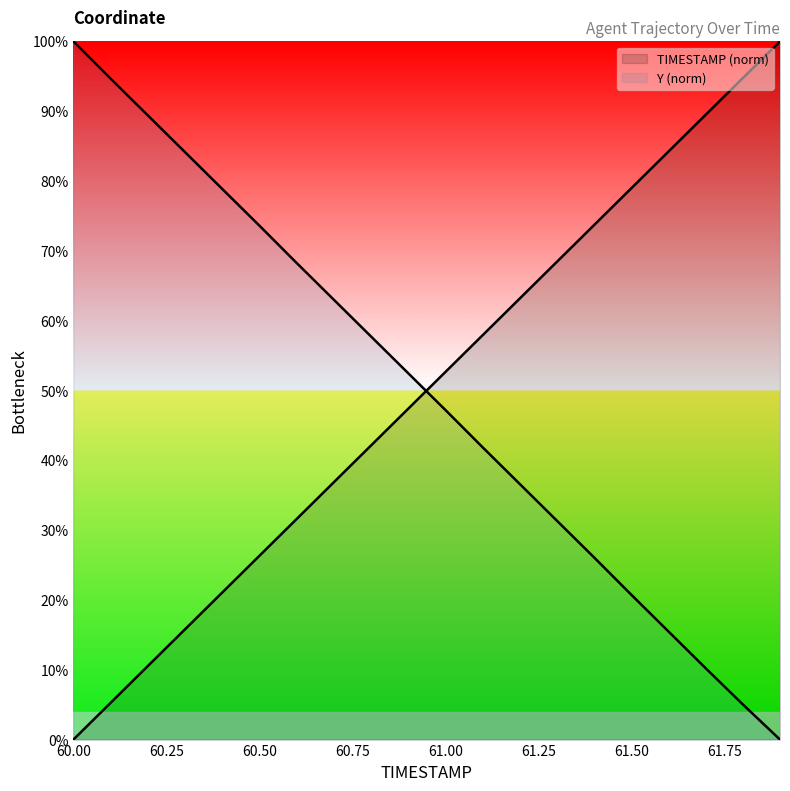

Which series ends up on top after the final intersection of TIMESTAMP (norm) and Y (norm)?

TIMESTAMP (norm)